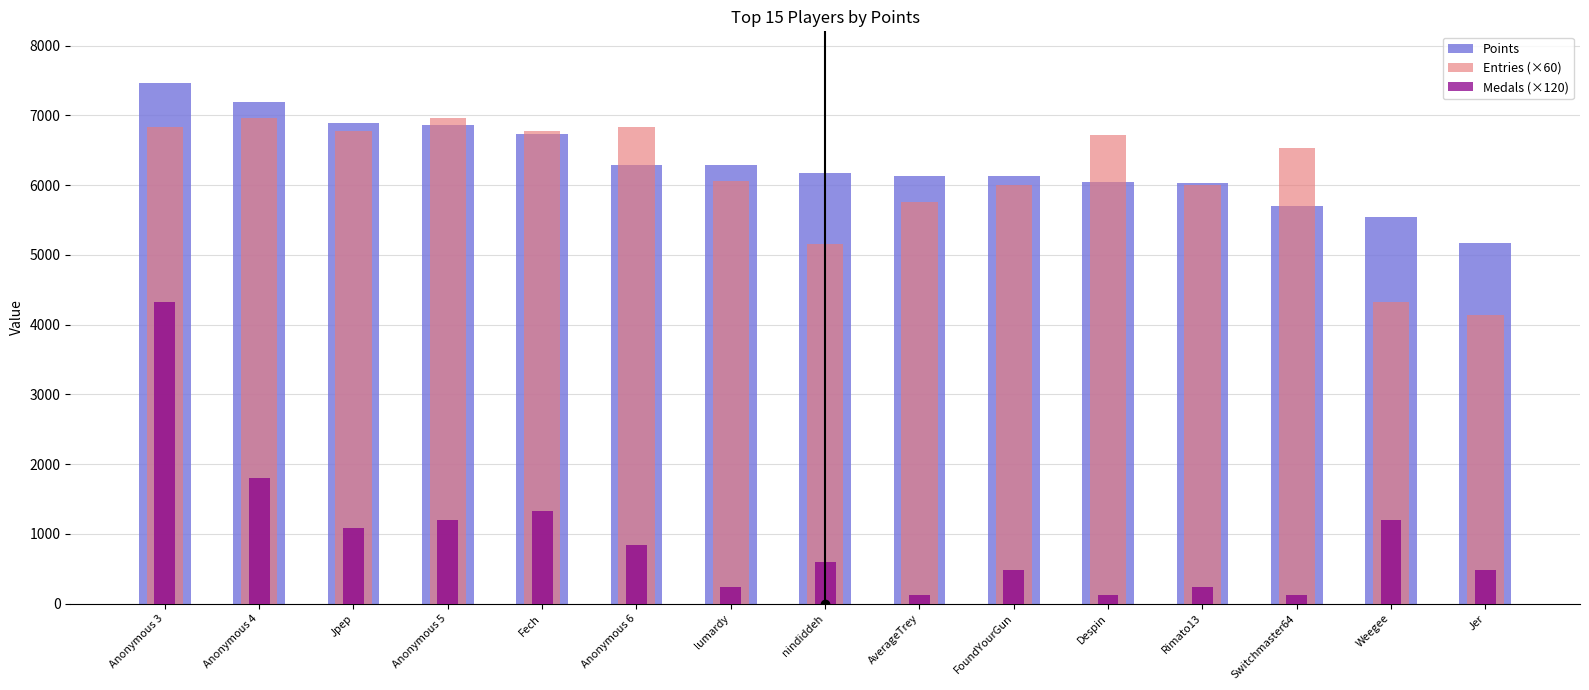

Where does the Medals (×120) series first go above 600?

Anonymous 3